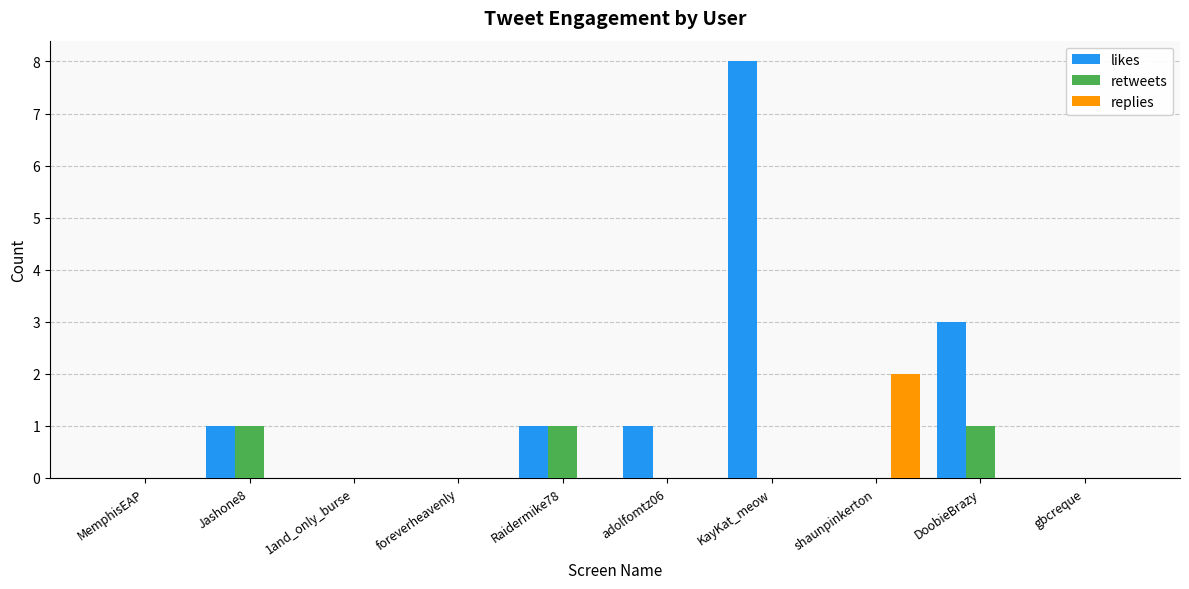

Are the bars horizontal?

No